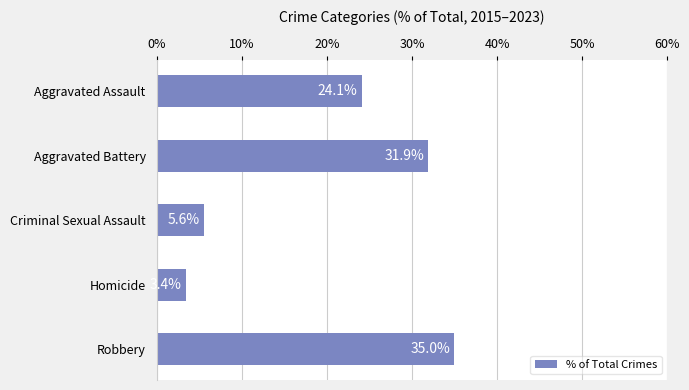

Are the bars horizontal?

Yes